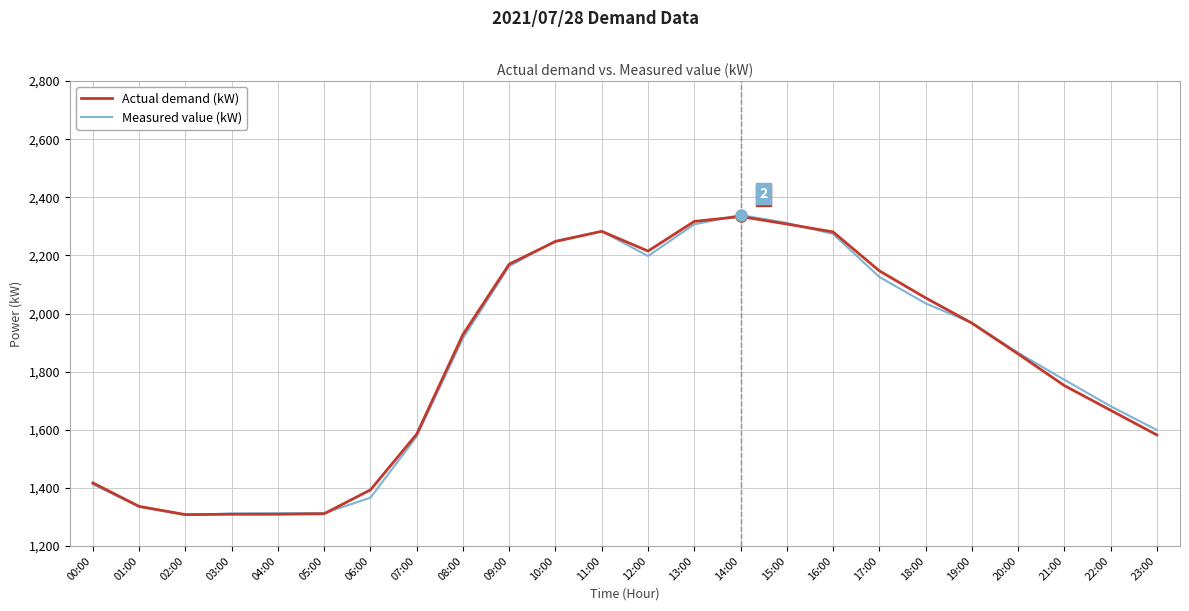

Which category has the highest value in the Measured value (kW) series?

14:00